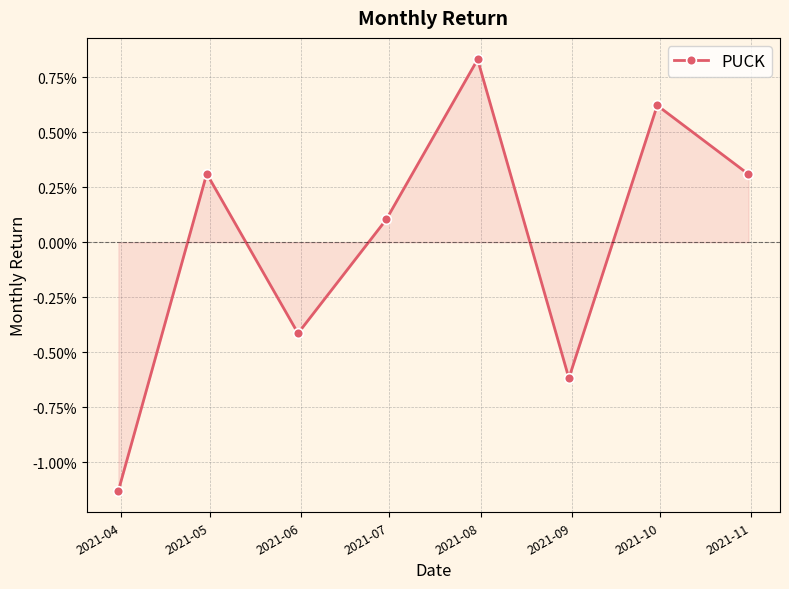

At which label is the value closest to 0?

2021-07